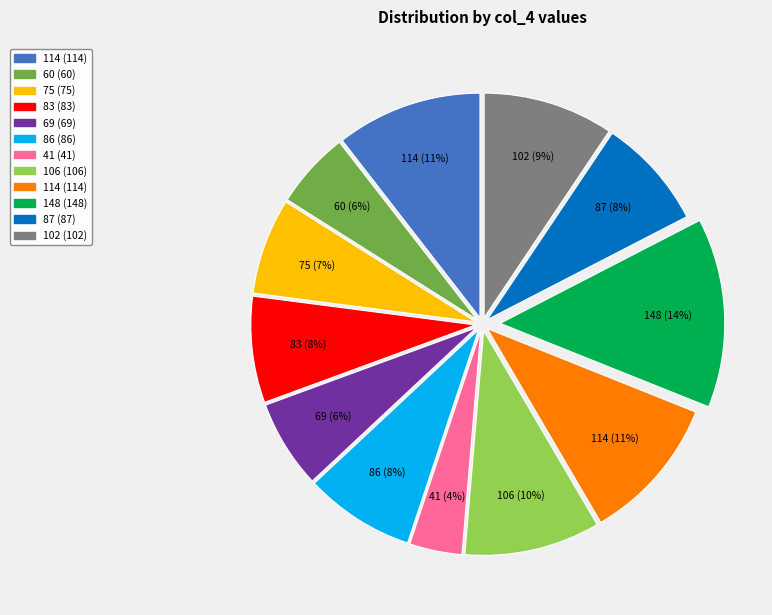

How many segments does this pie chart have?

12